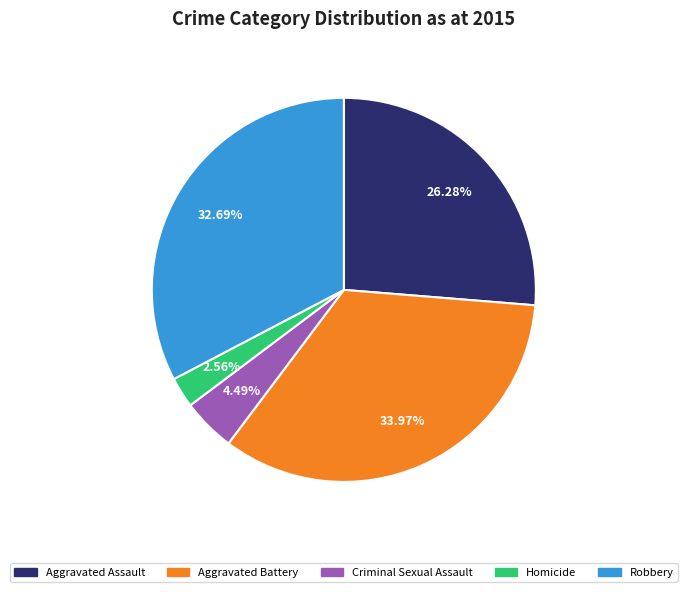

Which category has the smallest portion of the pie?

Homicide